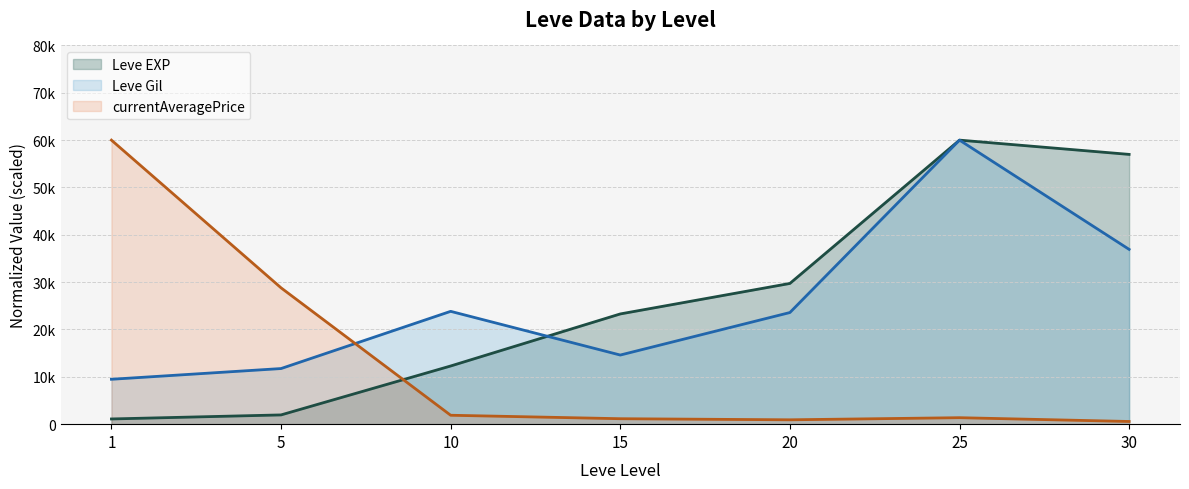

The value of Leve EXP at 30 is 80417.7. True or false?

False